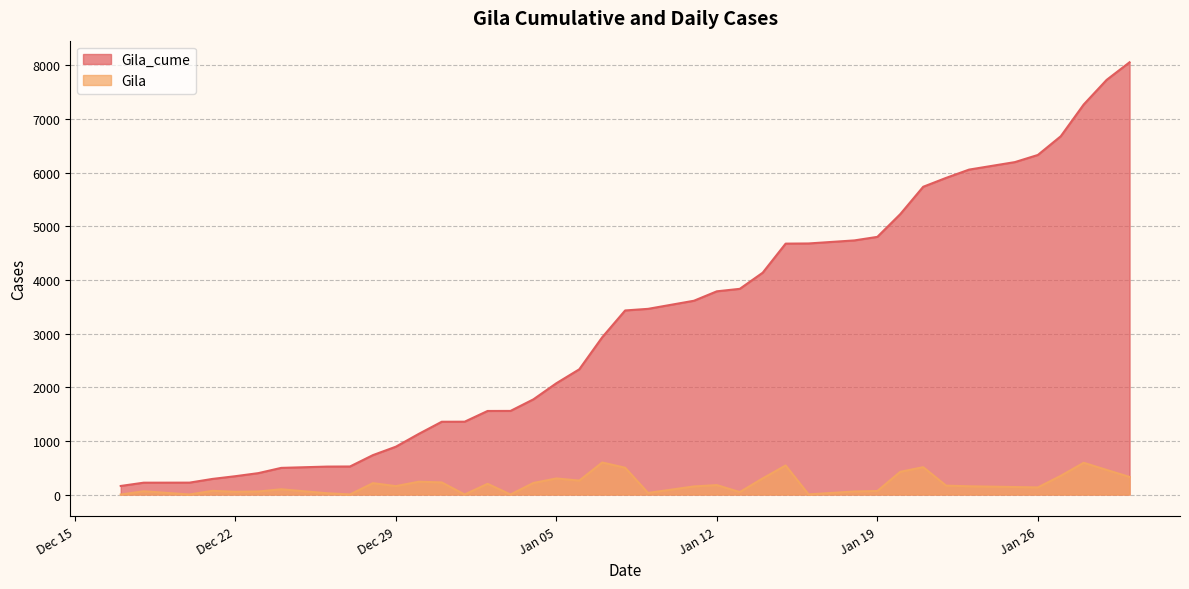

What is the sum of all Gila values?

7899